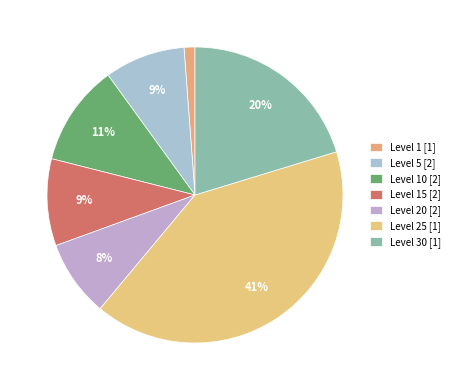

How many slices are in this pie chart?

7